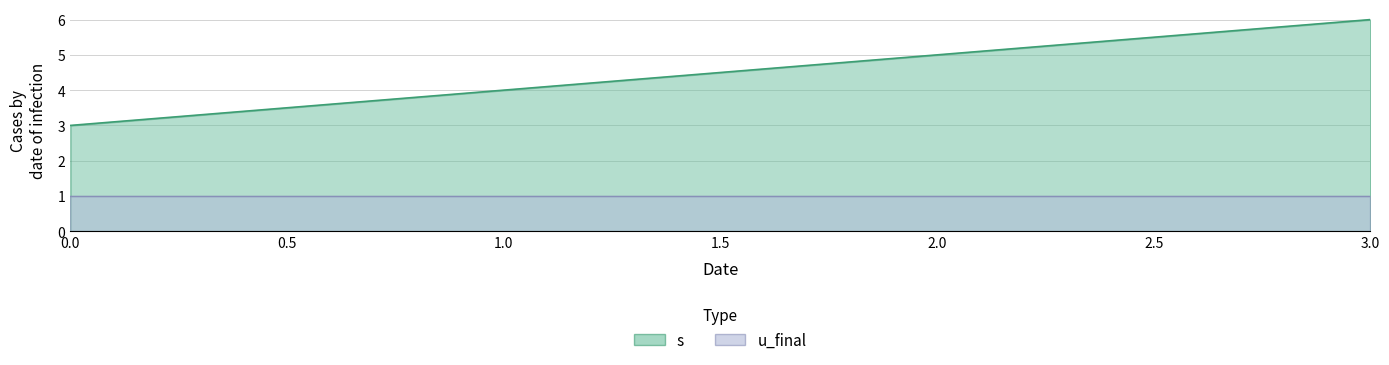

True or false: there are more than 0 points higher than both neighbors.

False